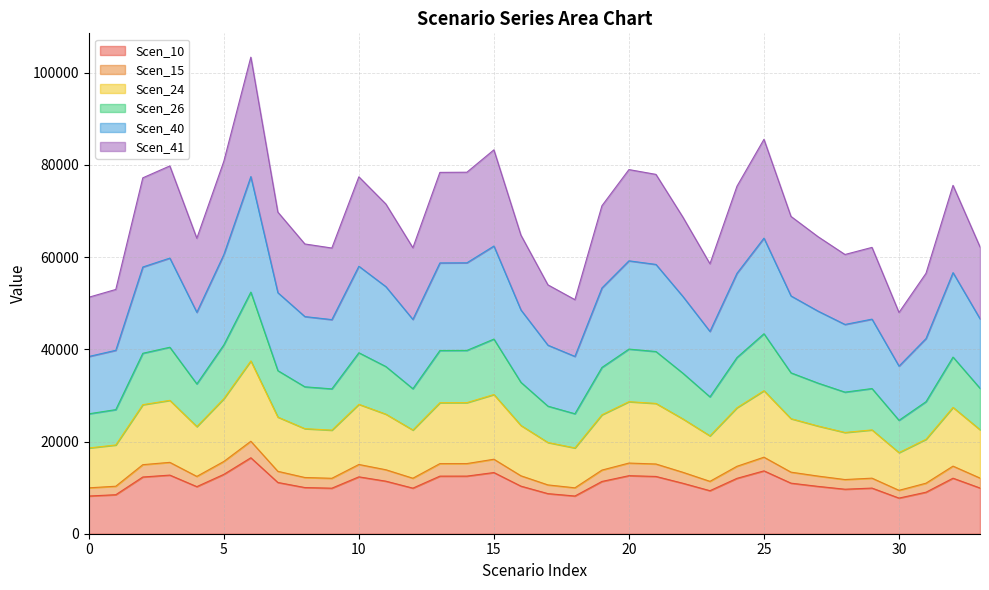

How many series are shown in this chart?

6